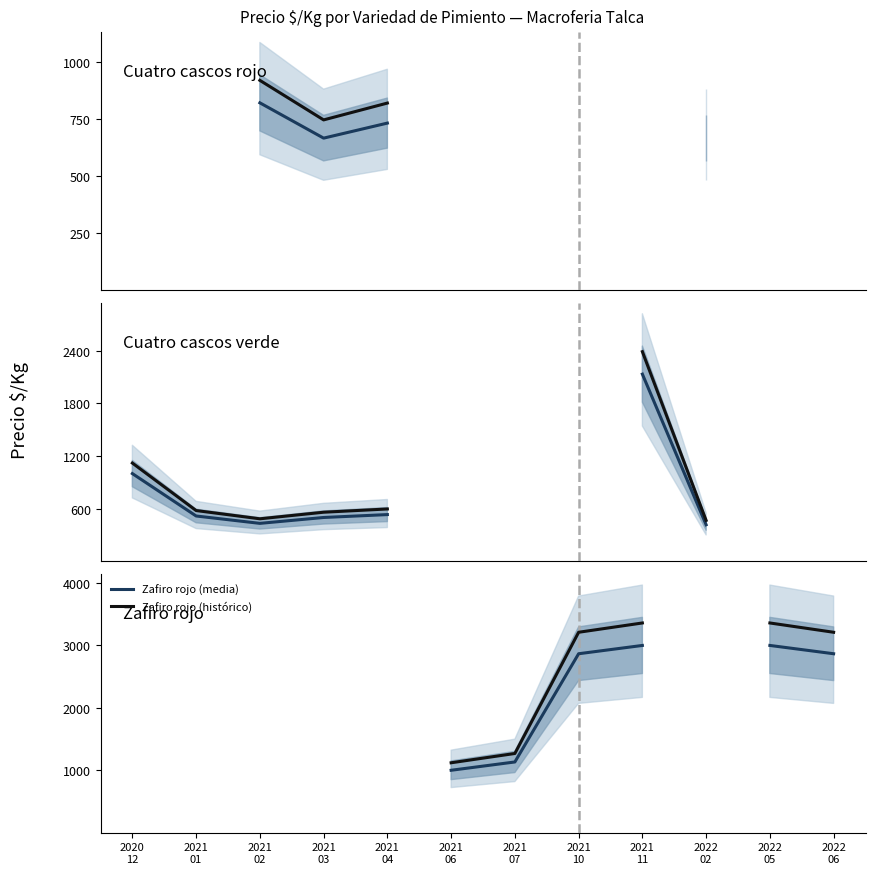

What position from the right is 2021
10?

5